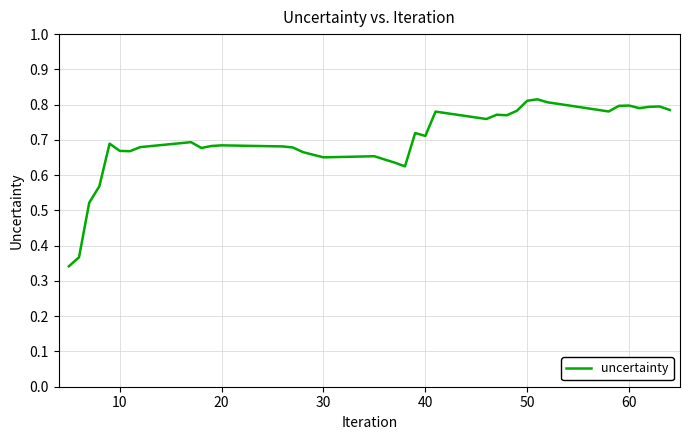

What is the greatest value displayed?

0.8